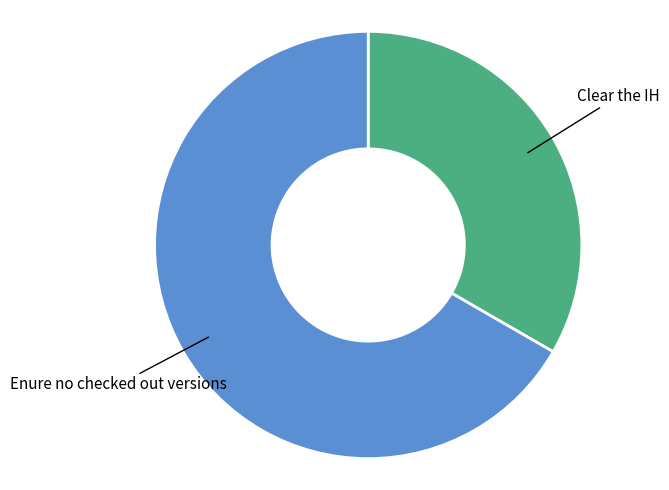

Is there any slice that represents more than half of the pie?

Yes